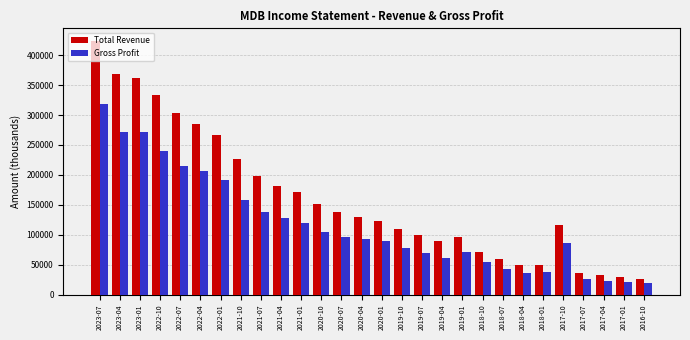

List the series in order of their overall mean, highest first.

Total Revenue, Gross Profit